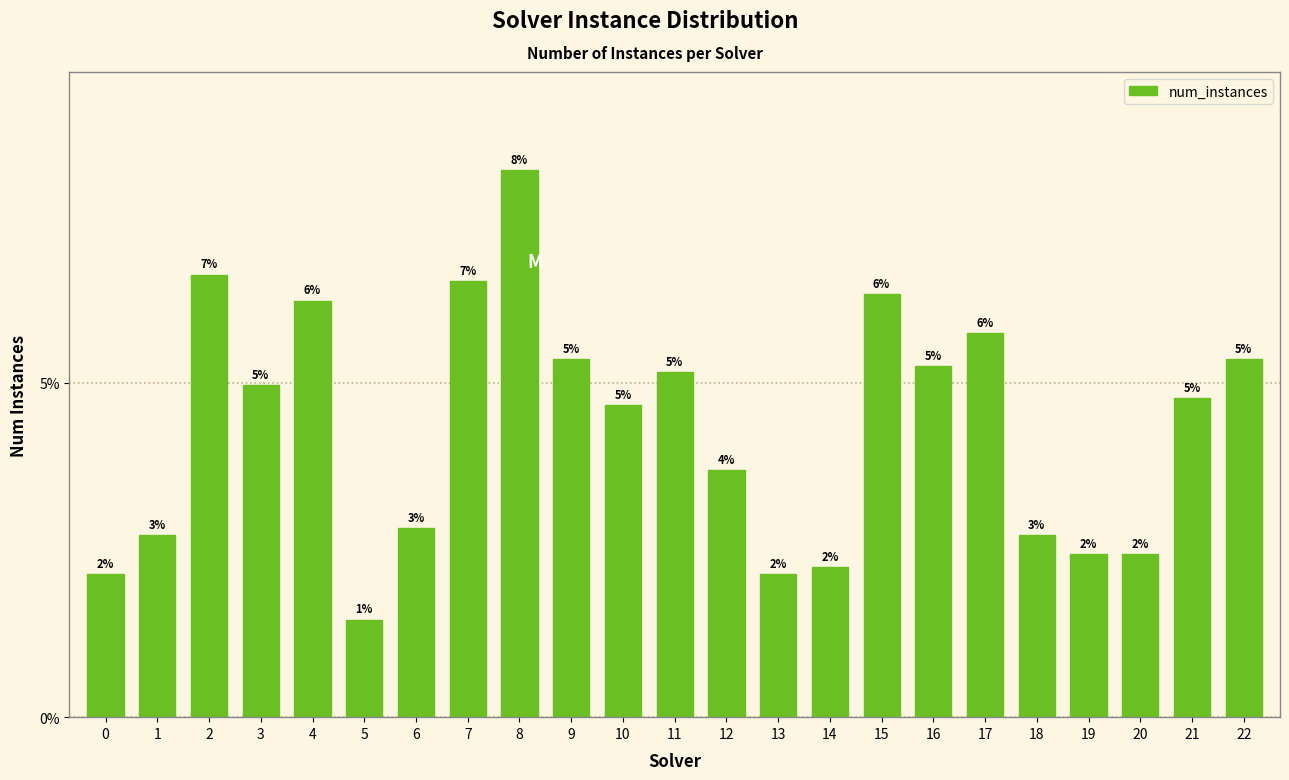

Does the chart contain any negative values?

No